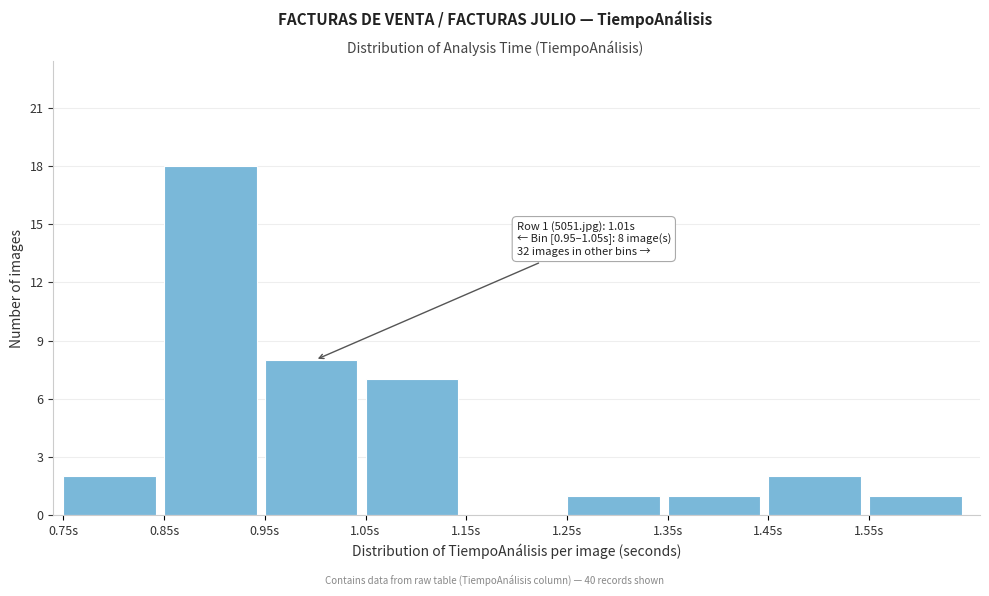

Which range on the x-axis has the tallest bar?

0.85 to 0.95